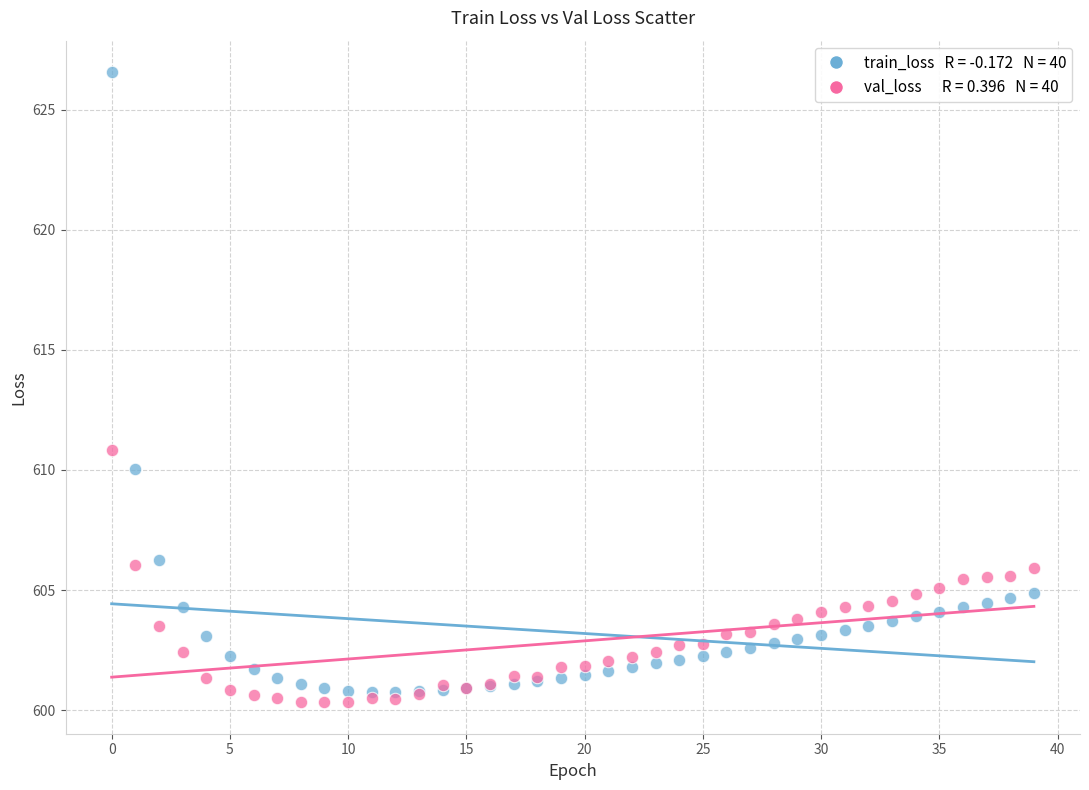

Across all series, what Y value is closest to 613?

610.9